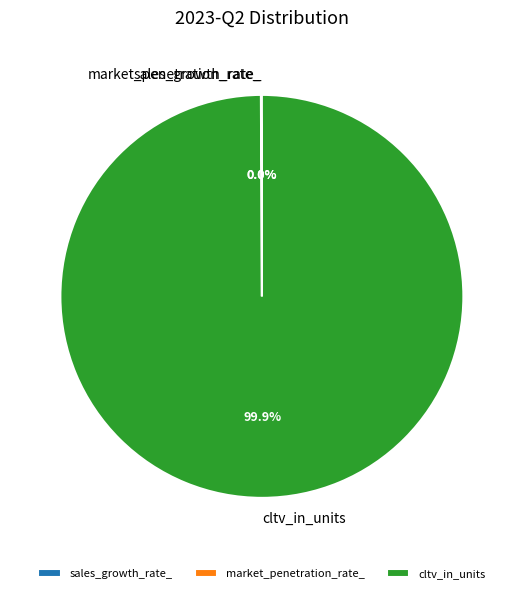

Does cltv_in_units represent more than half of the total?

Yes